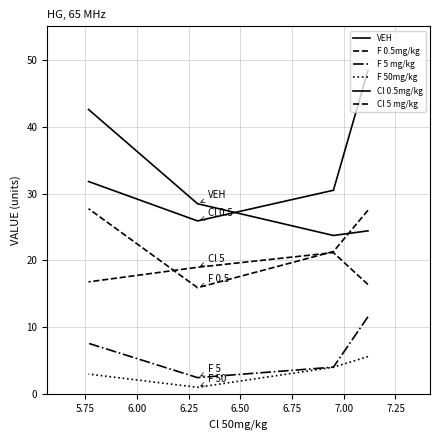

True or false: VEH and Cl 0.5mg/kg intersect in this chart.

True